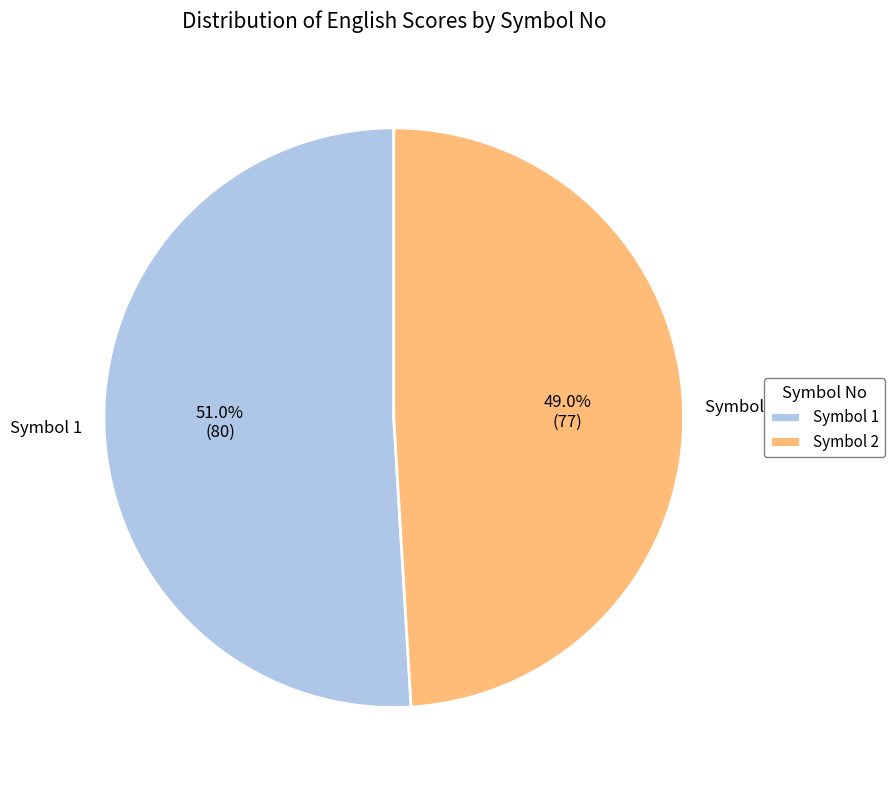

What is the ratio of the value at Symbol 1 to the value at Symbol 2?

1.0